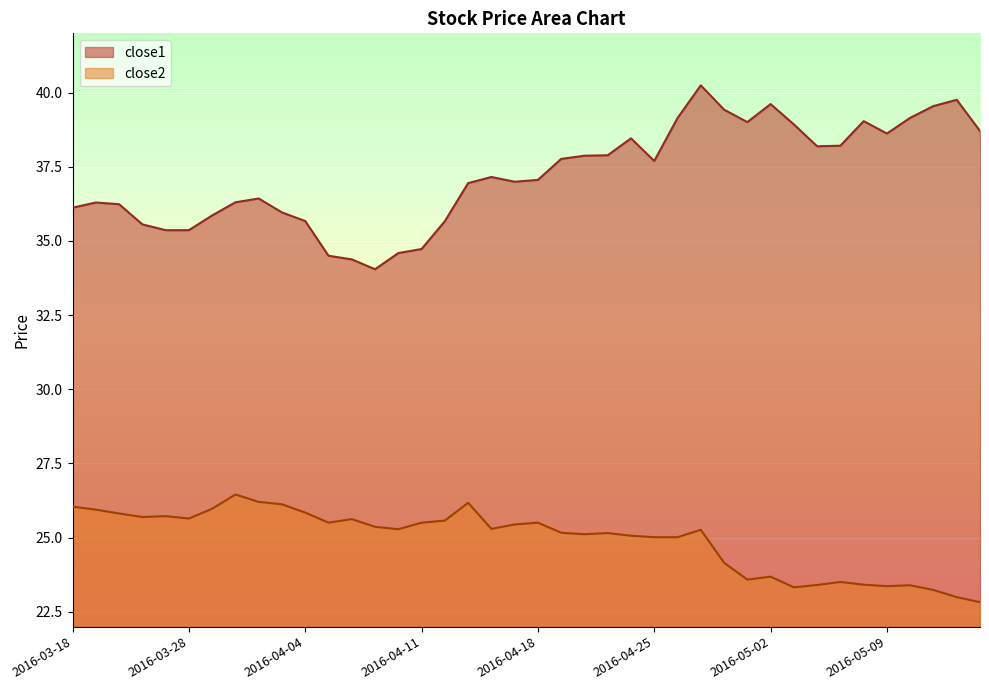

What is the label of the 5th point from the right?

2016-05-09